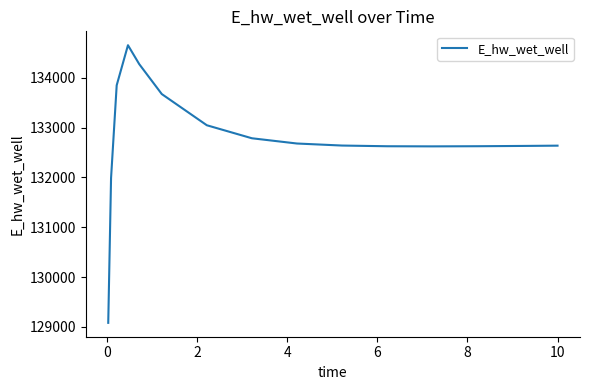

What is the maximum value shown in the chart?

134653.5